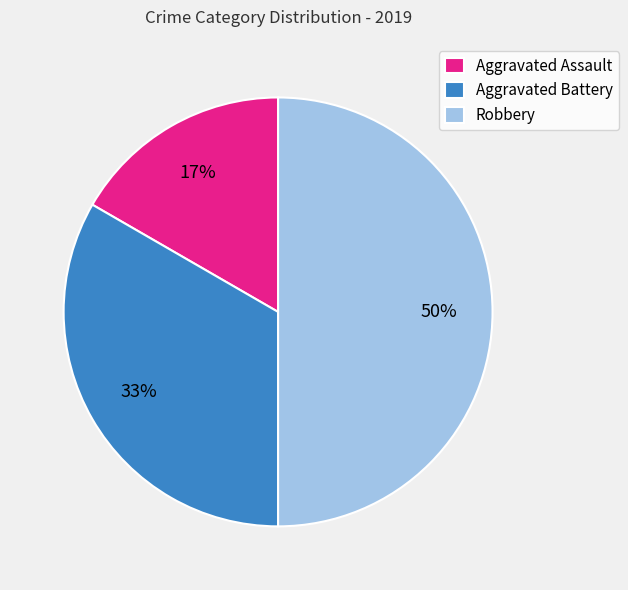

Is it true that Robbery is 50% of the pie?

True